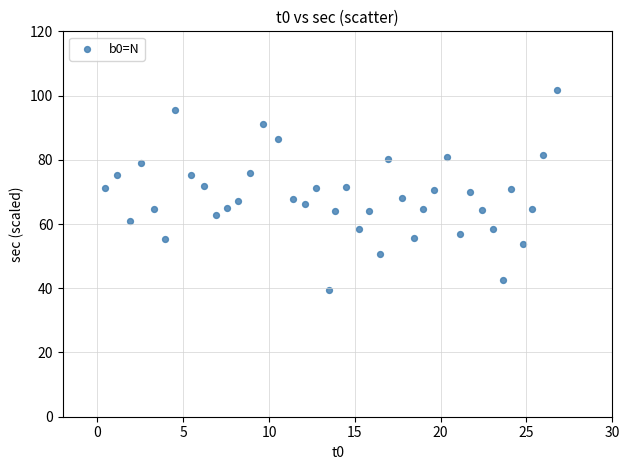

What is the range of Y values (max minus min)?

62.3